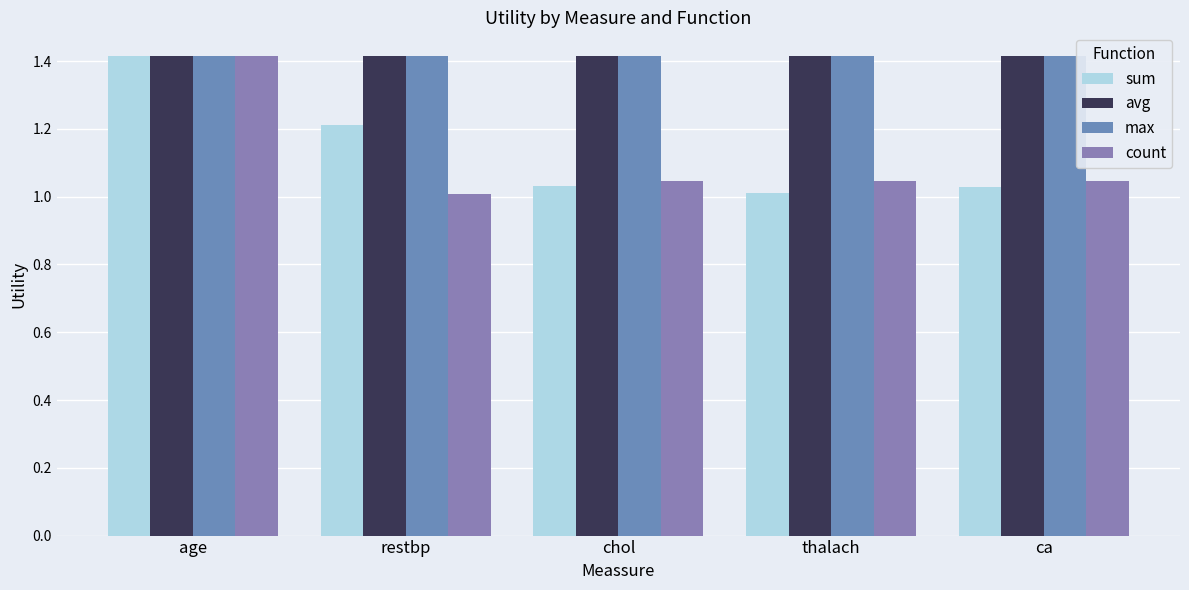

What is the greatest value displayed?

1.4